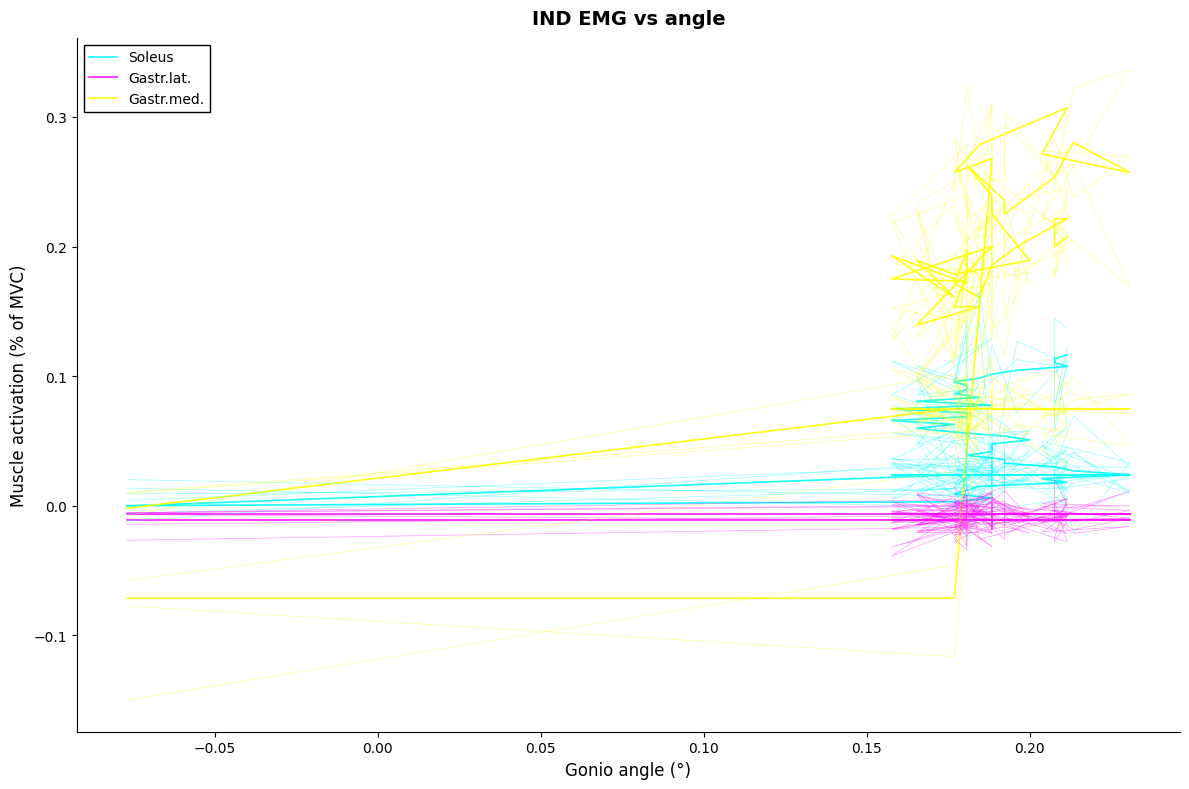

Where do Gastr.lat. and Gastr.med. first cross each other?

−0.05 and 0.00